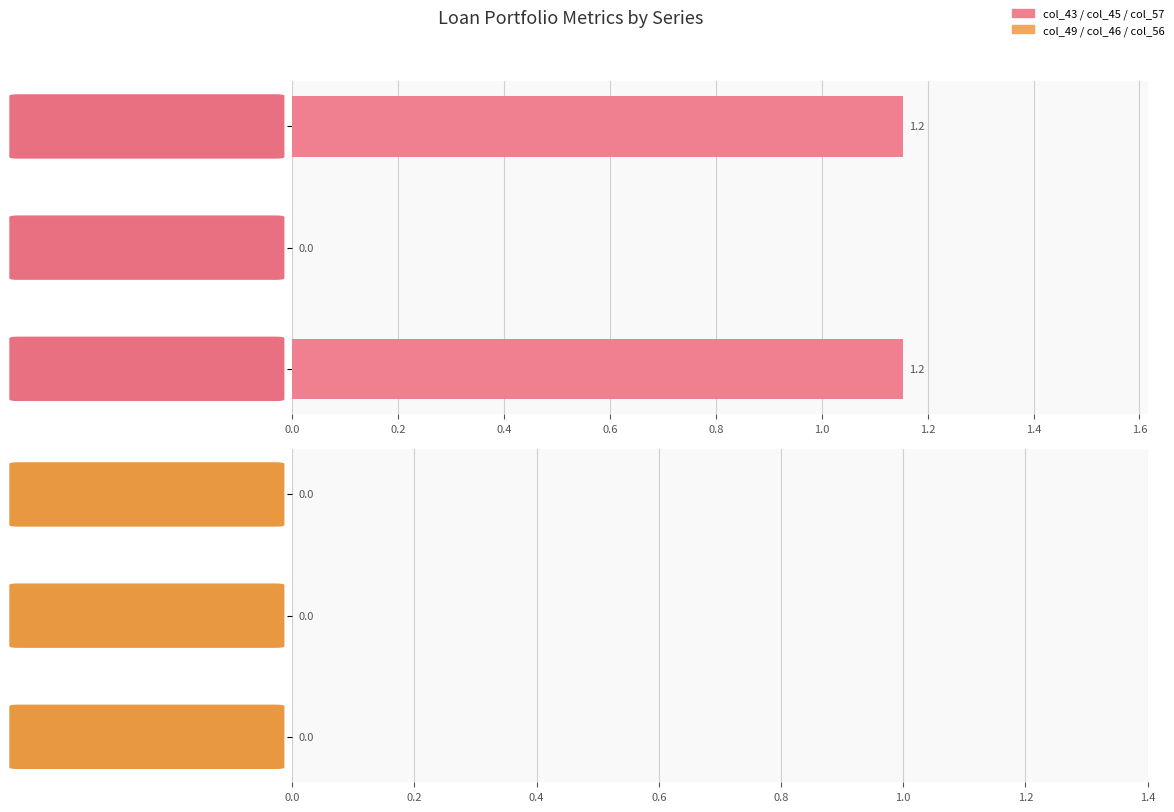

What is the greatest value displayed?

1.2